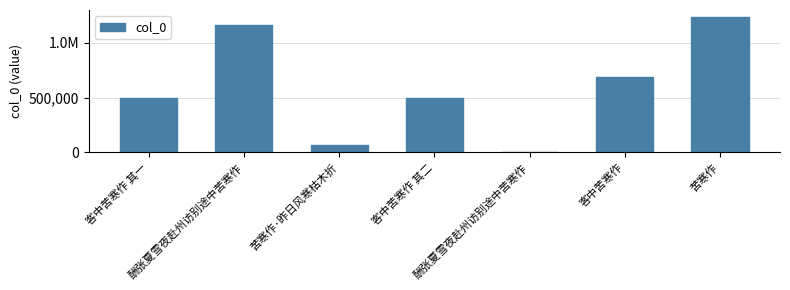

Are the bars horizontal?

No